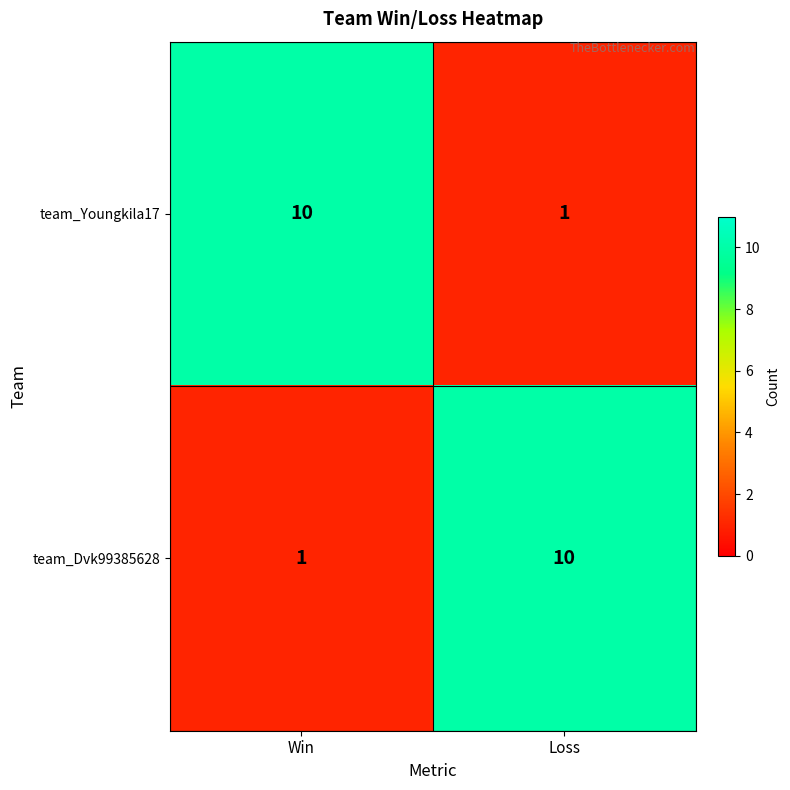

What is the total value across all series at Loss?

11